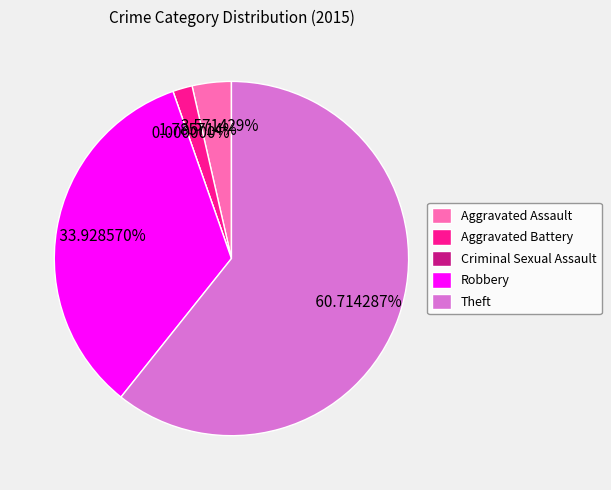

Which slice is the largest?

Theft